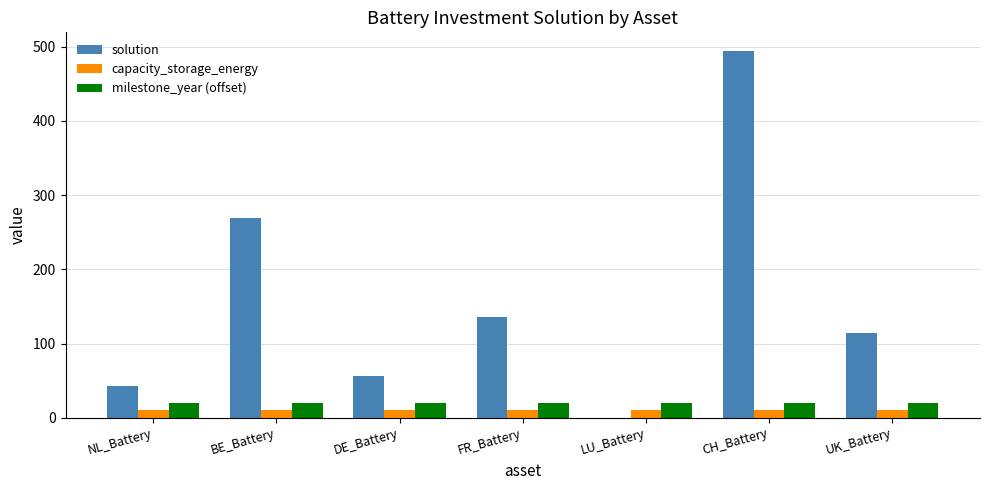

What is the sum of the milestone_year (offset) values at CH_Battery and NL_Battery?

40.0